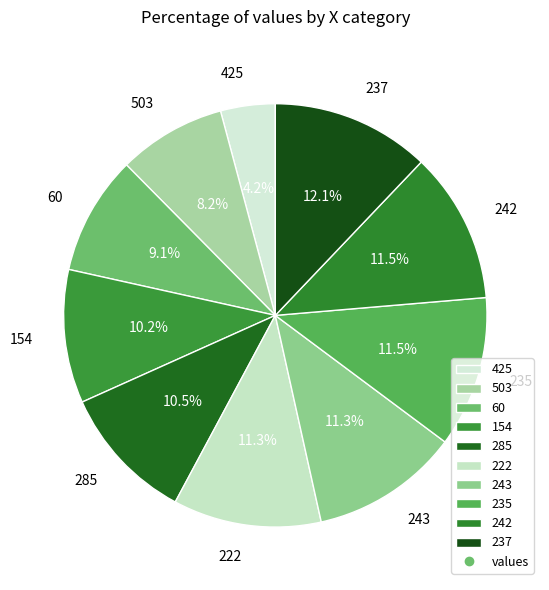

To the nearest percent, what portion does 60 represent?

9%